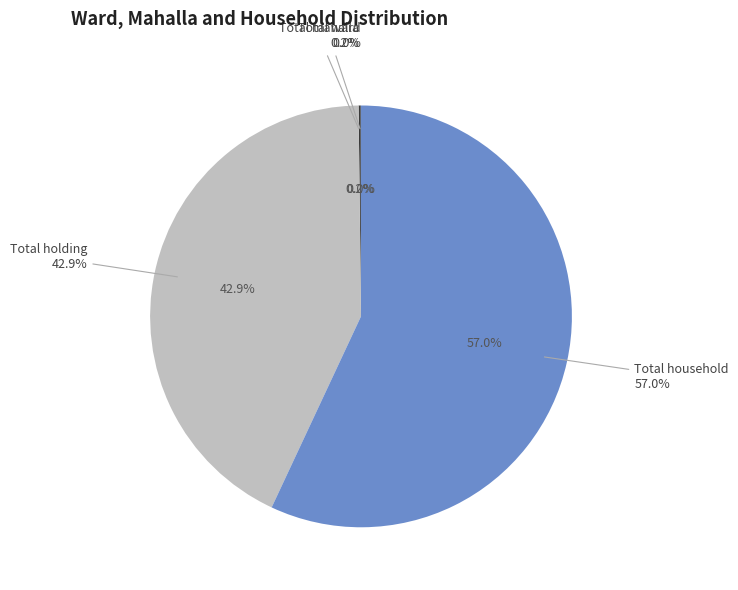

What is the largest slice in the pie chart?

Total household